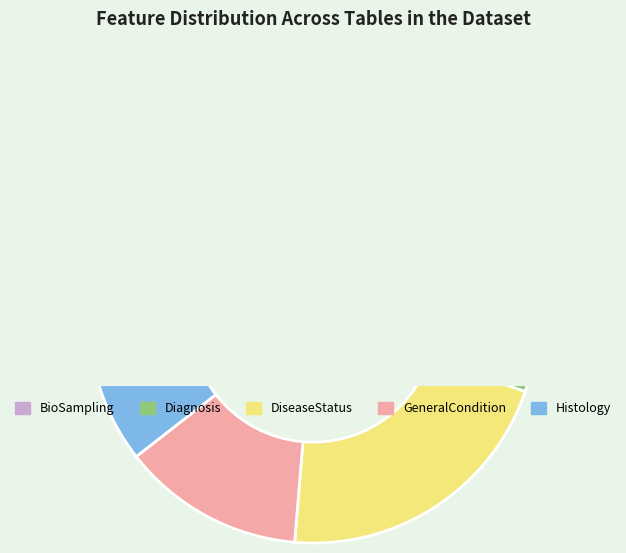

What percentage is the DiseaseStatus slice, to the nearest percent?

21%